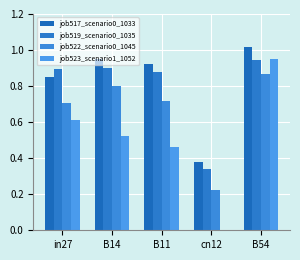

Reading right to left, extract all data points from this chart.

job517_scenario0_1033: B54=1.0	cn12=0.4	B11=0.9	B14=0.9	in27=0.9
job519_scenario0_1035: B54=0.9	cn12=0.3	B11=0.9	B14=0.9	in27=0.9
job522_scenario0_1045: B54=0.9	cn12=0.2	B11=0.7	B14=0.8	in27=0.7
job523_scenario1_1052: B54=1.0	cn12=0.0	B11=0.5	B14=0.5	in27=0.6